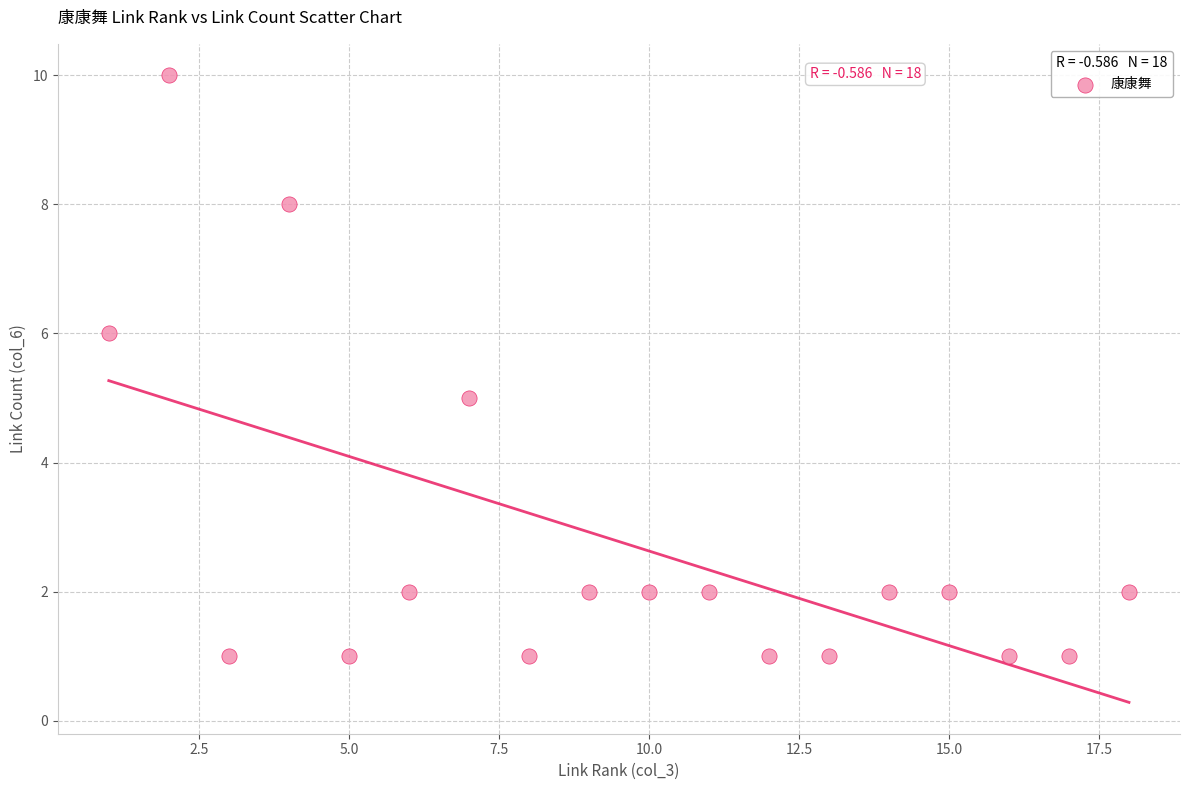

What is the range of Y values (max minus min)?

9